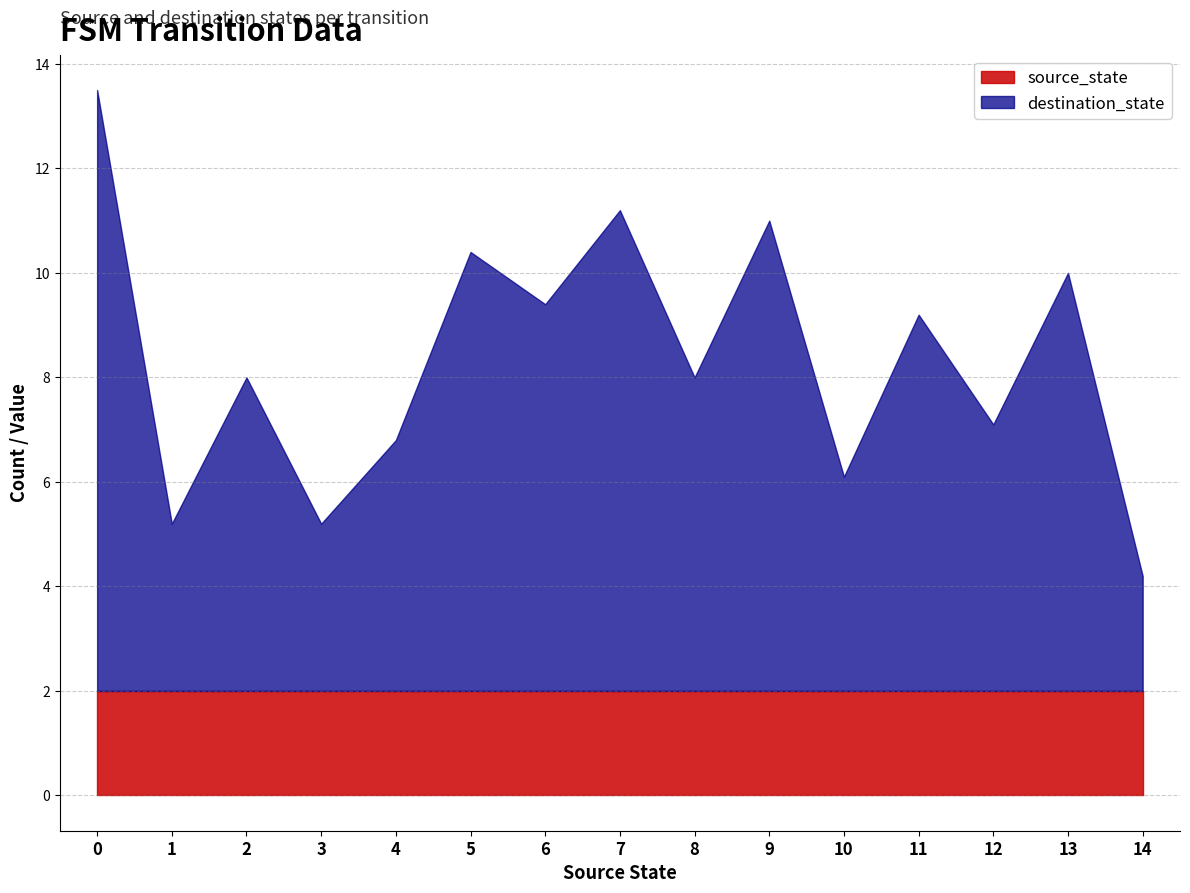

What is the sum of all source_state values?

30.0